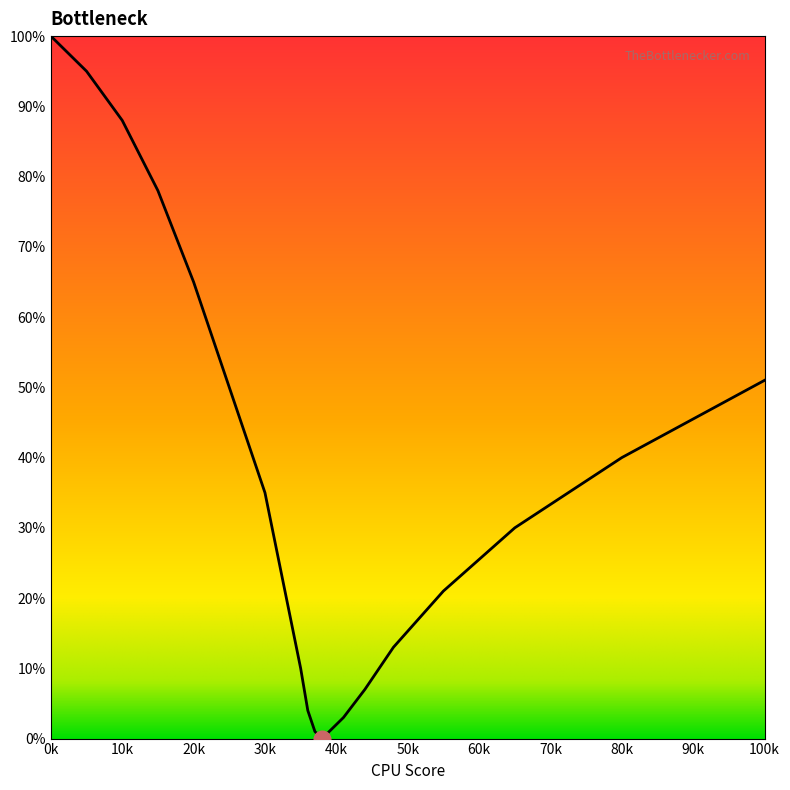

What is the difference between the maximum and minimum values?

100